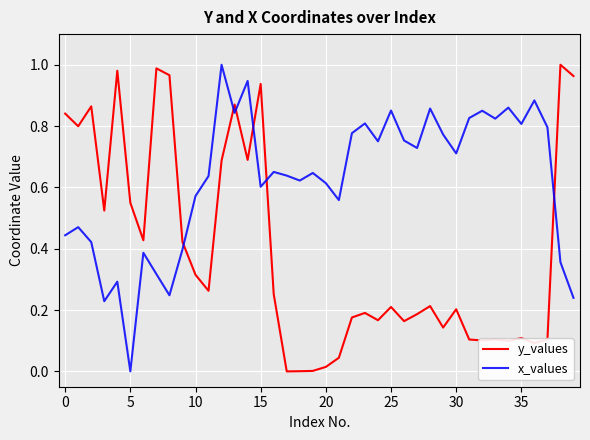

After their last crossing, which series has the higher values: x_values or y_values?

y_values